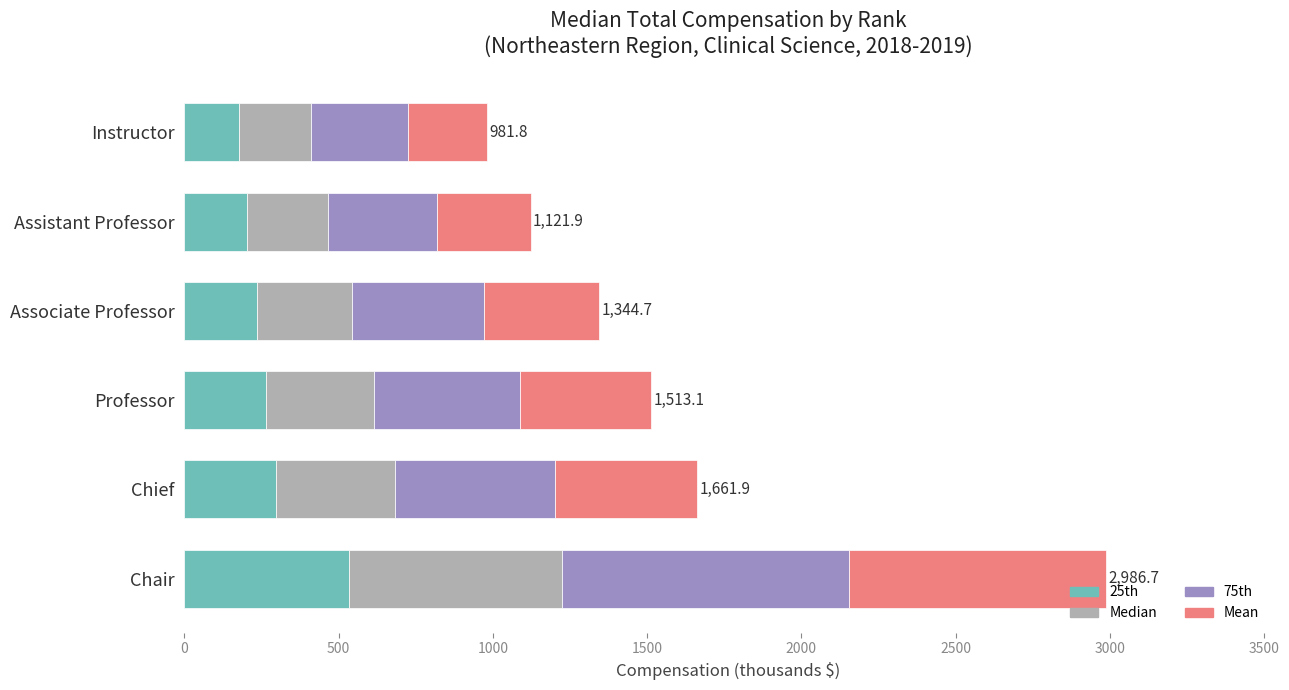

What is the difference between the second highest and second lowest values in the 25th series?

95.0